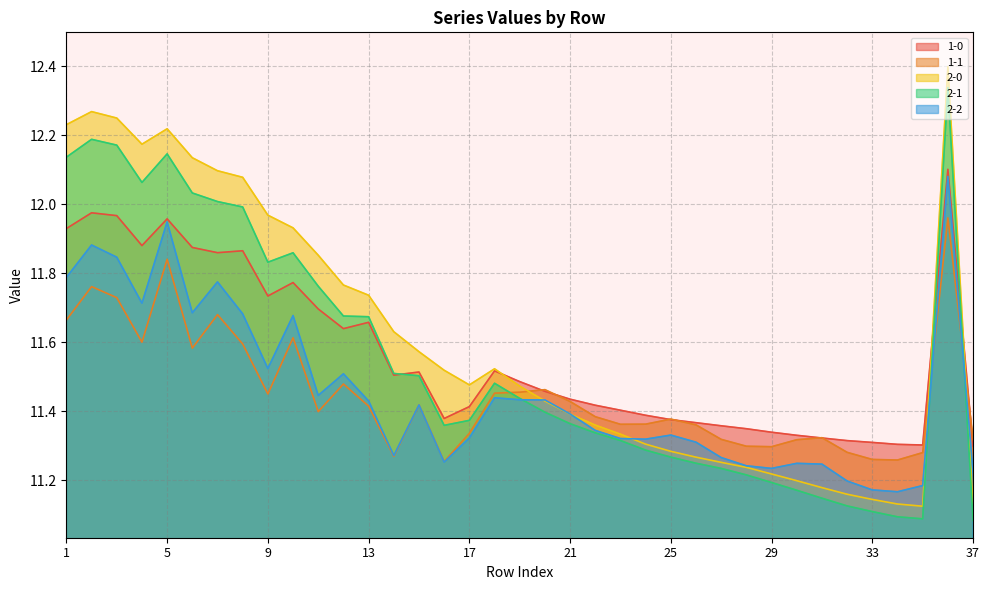

What are all the series names shown in the legend?

1-0, 1-1, 2-0, 2-1, 2-2